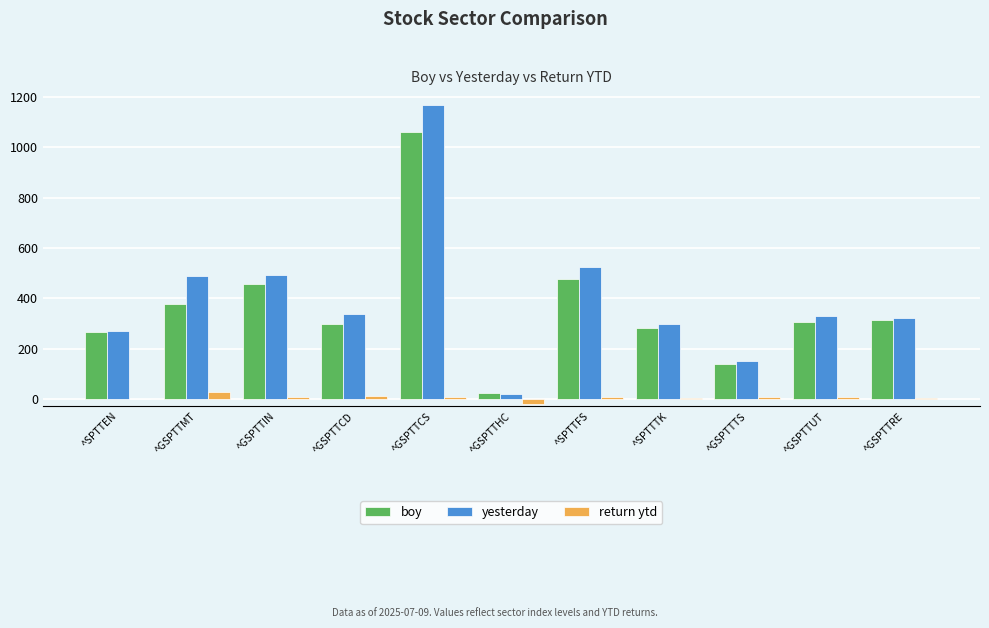

Between ^GSPTTMT and ^GSPTTHC, which series saw the biggest shift?

yesterday